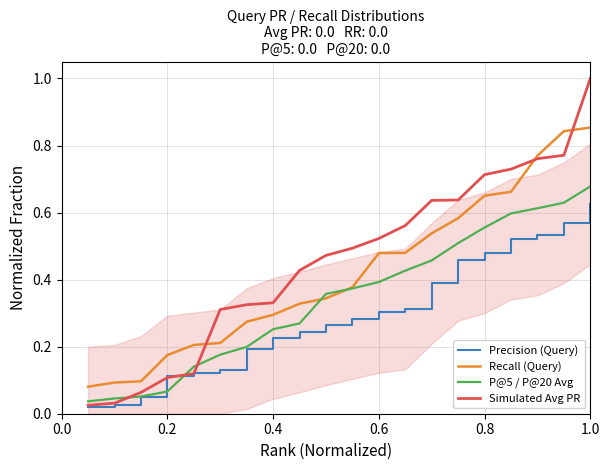

True or false: P@5 / P@20 Avg has more than 1 points higher than both neighbors.

False